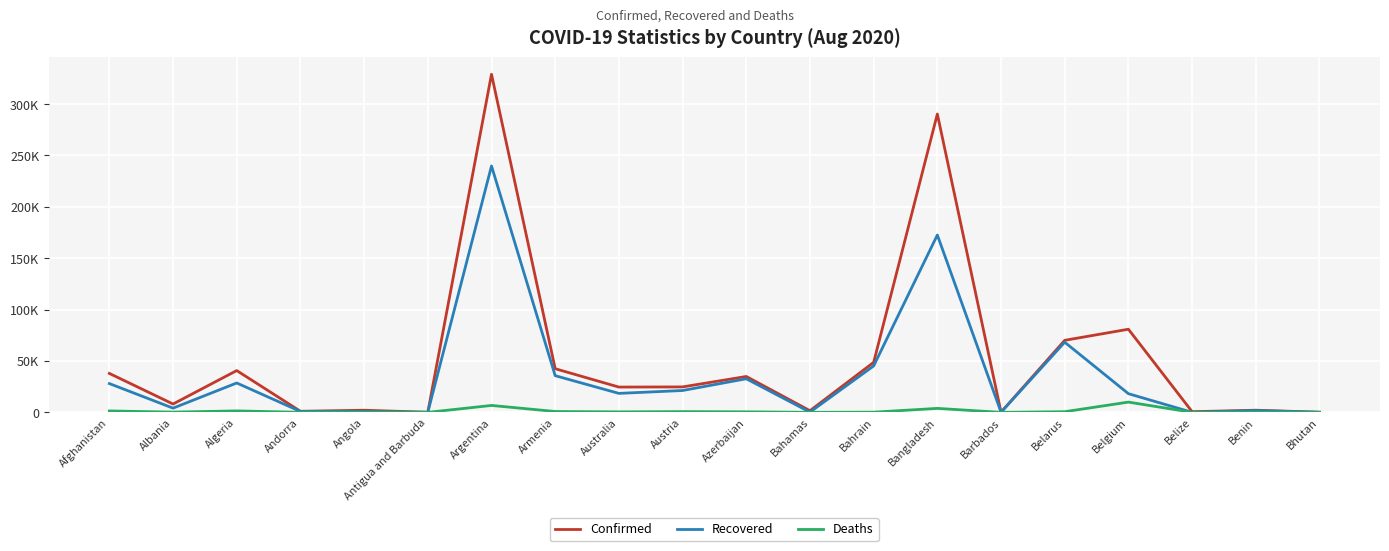

Does the chart have visible grid lines?

Yes